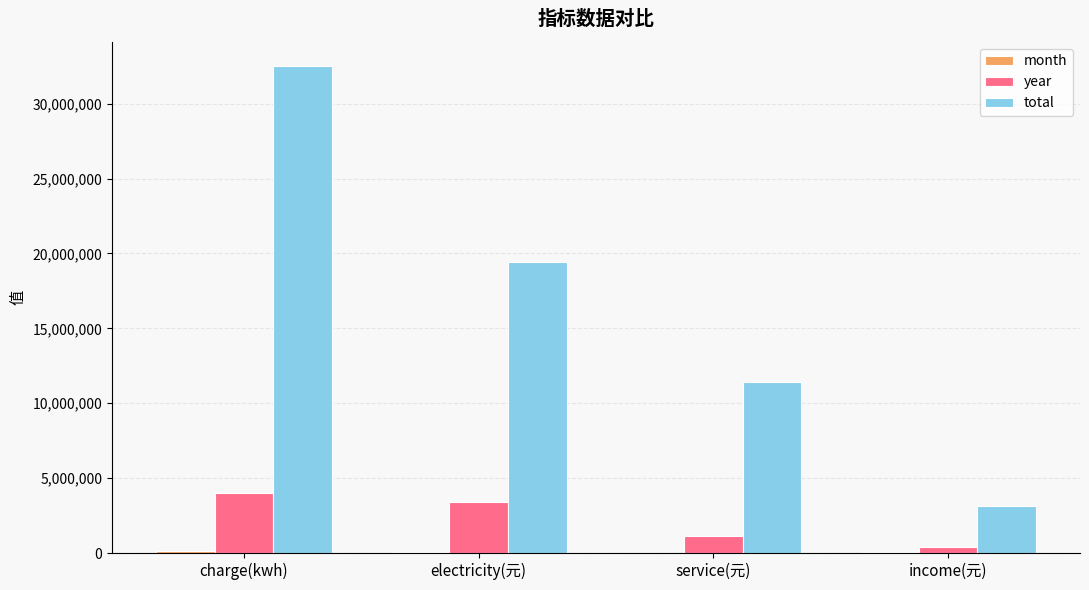

The value of total at electricity(元) is 33782453.4. True or false?

False